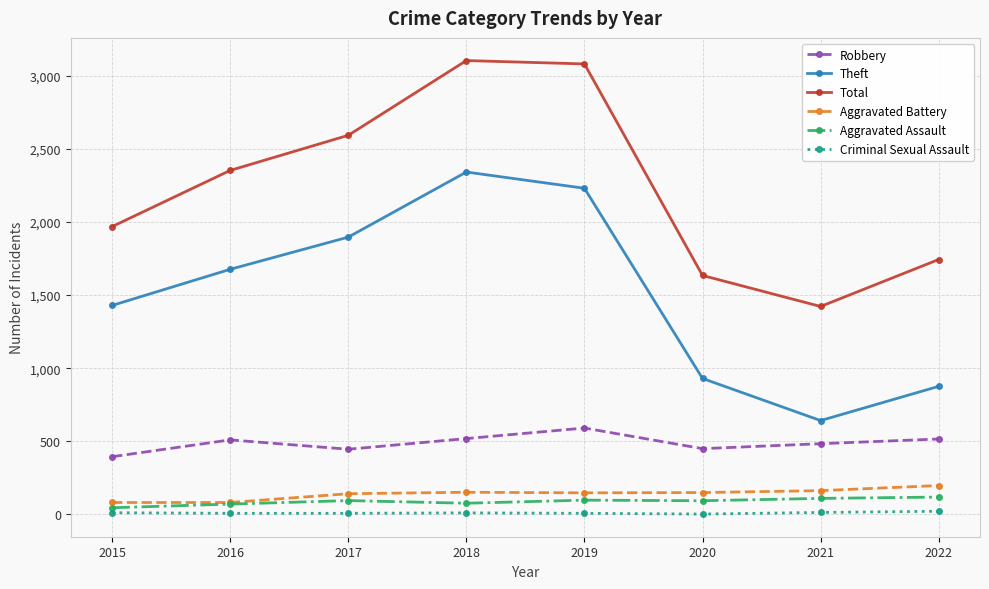

True or false: Robbery and Aggravated Battery cross at least once.

False